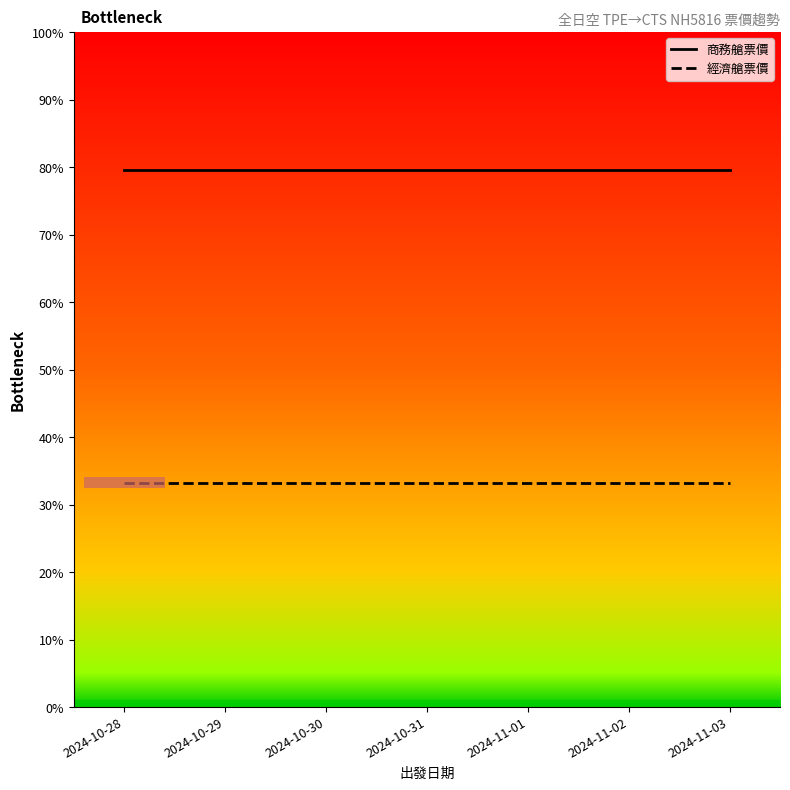

True or false: 商務艙票價 and 經濟艙票價 intersect in this chart.

False